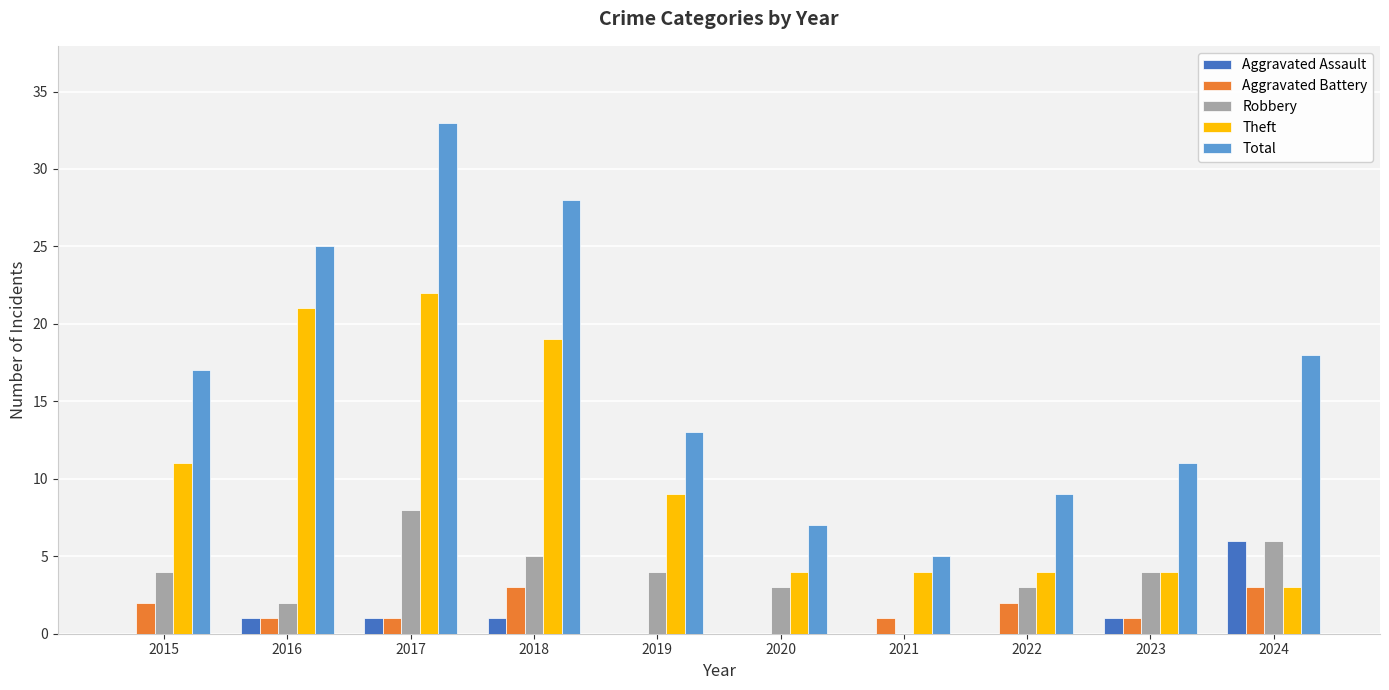

Is it true that Total equals 33 at 2017?

True